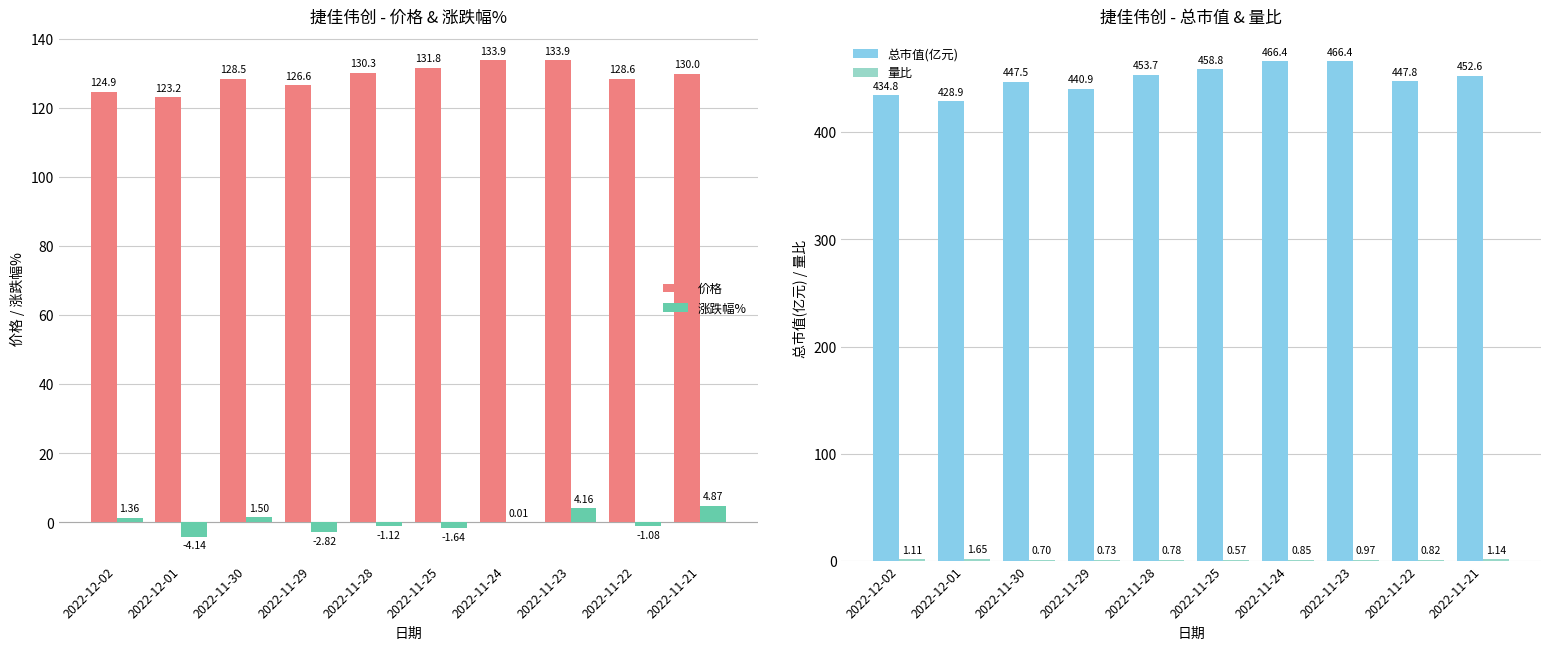

What position from the left is 2022-11-23?

8